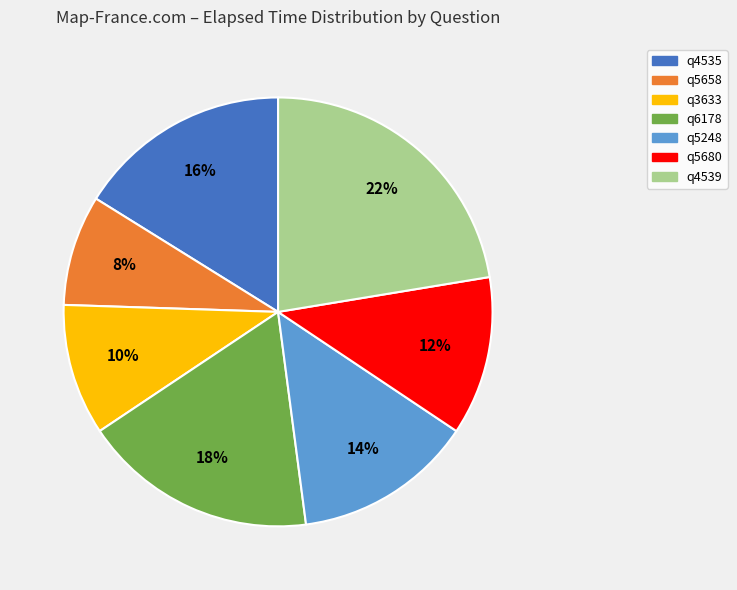

What is the smallest slice in the pie chart?

q5658